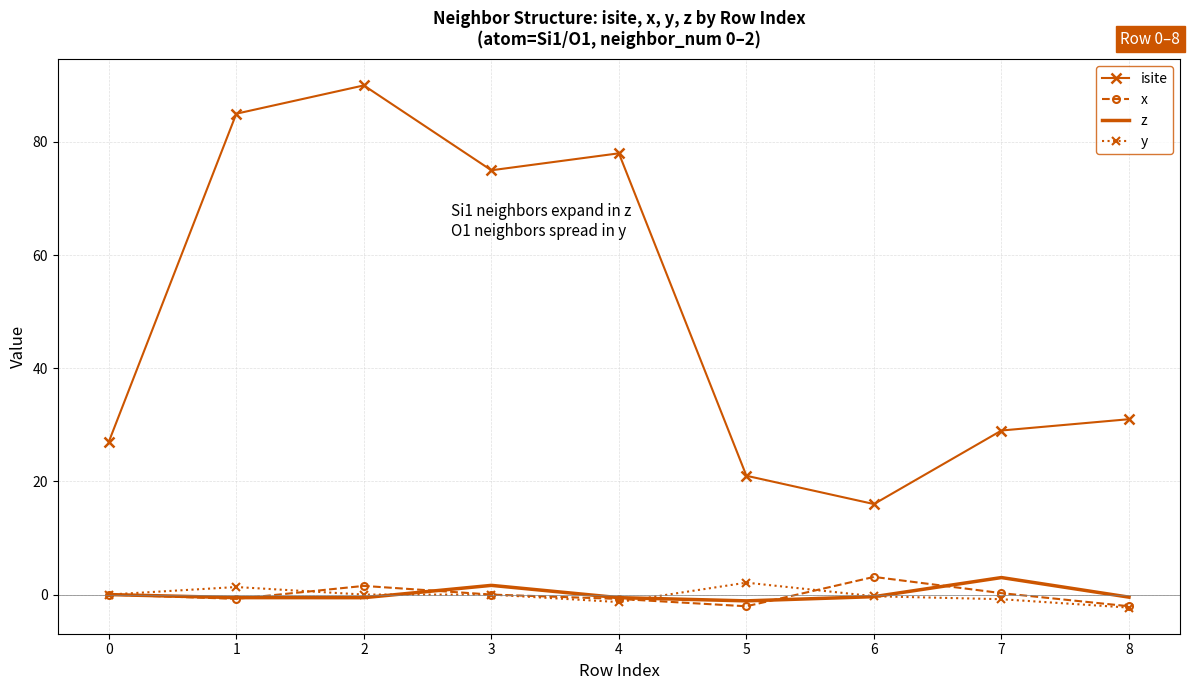

What is the spread (max minus min) of values at 7?

29.8